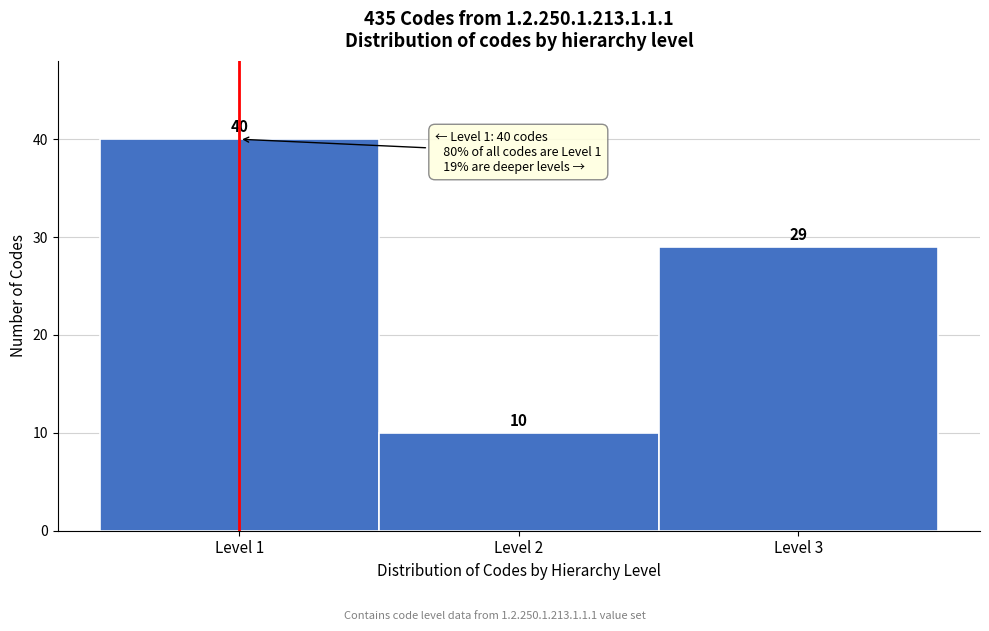

Reading left to right, what are all the values shown in this chart?

Level 1=40	Level 2=10	Level 3=29